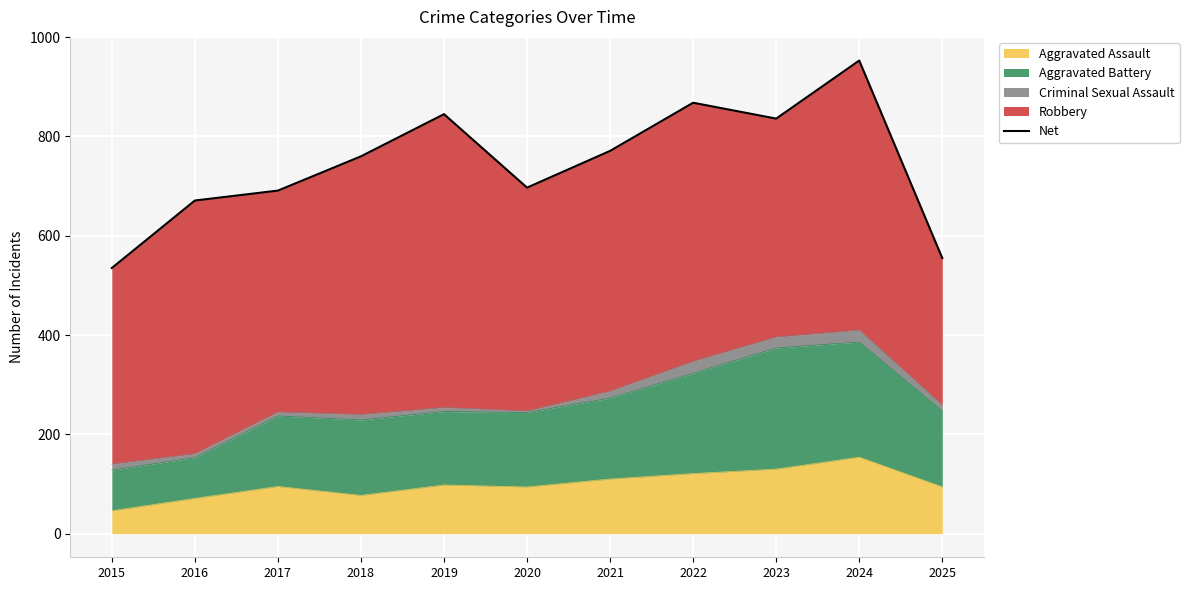

What is the average value?

744